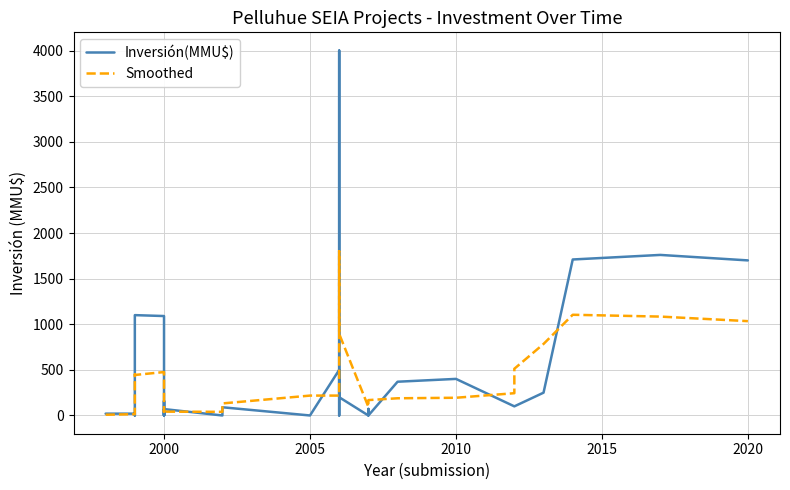

List the series in order of their overall mean, highest first.

Inversión(MMU$), Smoothed